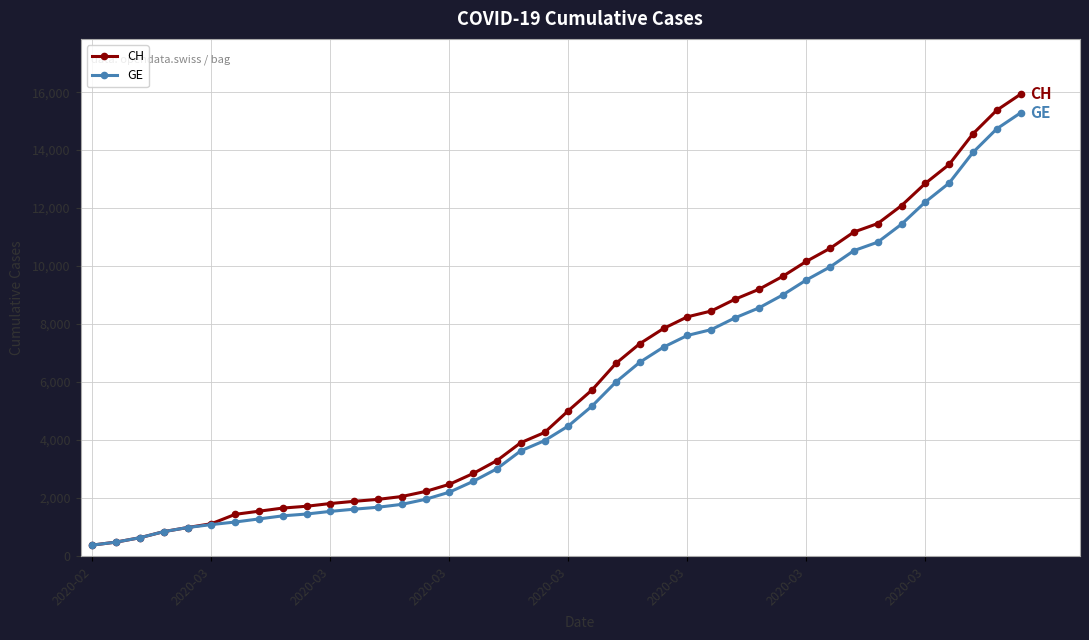

What is the value of the GE point at the 19th from the left?

3627